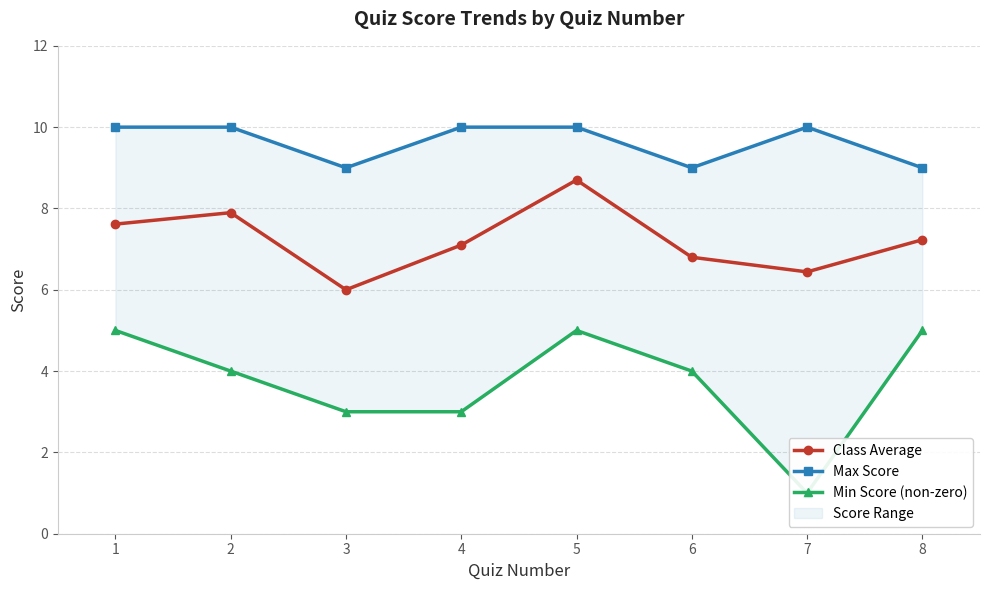

At which label does Min Score (non-zero) first exceed 4?

1